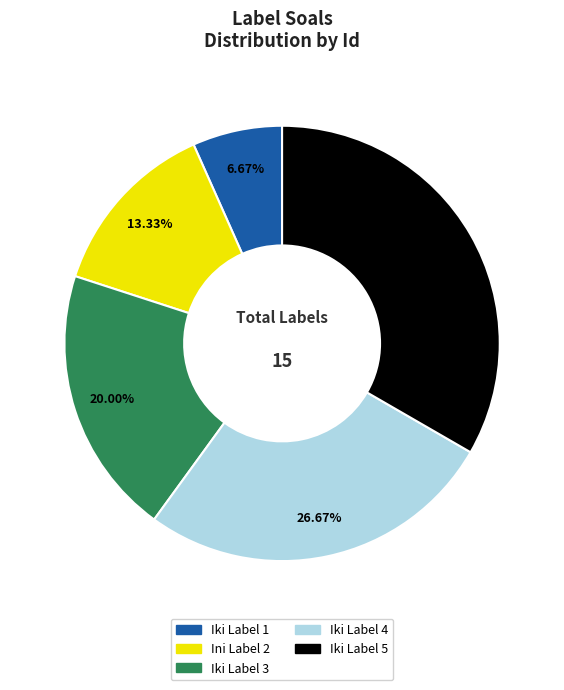

Which slice is the smallest?

Iki Label 1